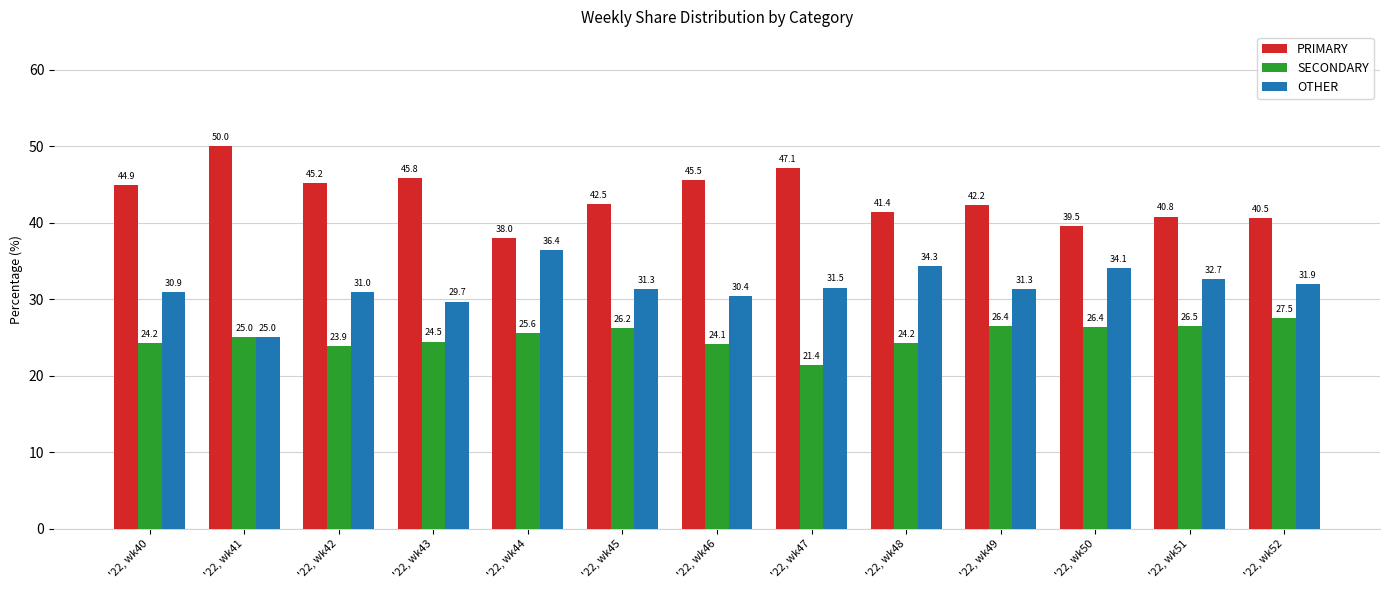

What is the difference between the maximum and second lowest values in the SECONDARY series?

3.7